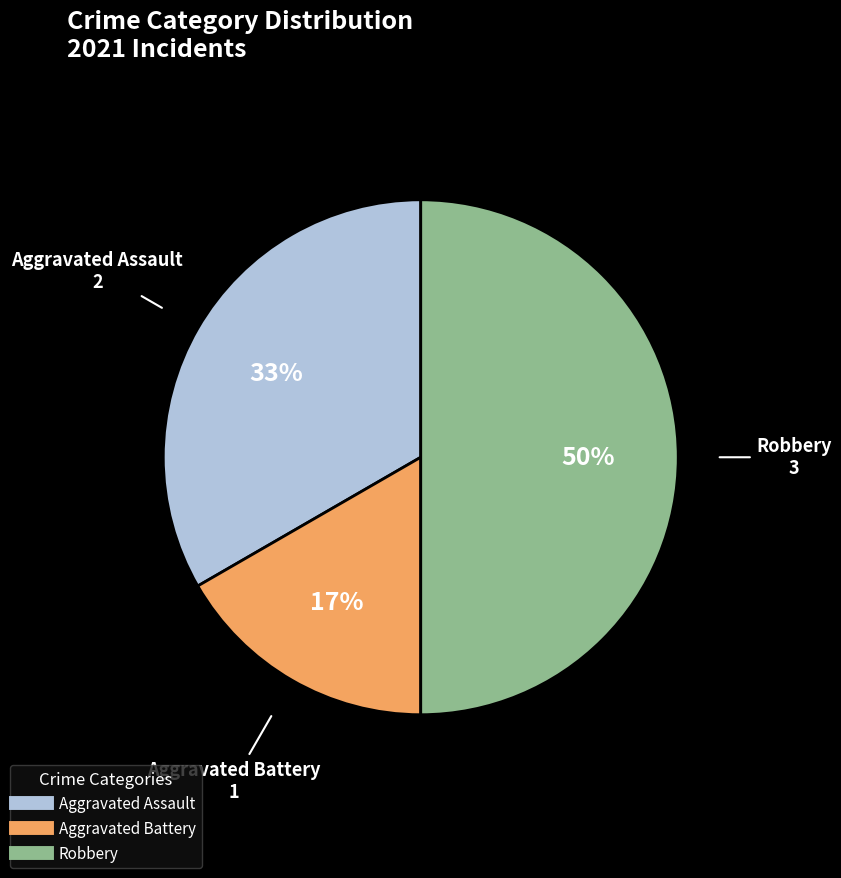

Does Aggravated Battery represent more than half of the total?

No